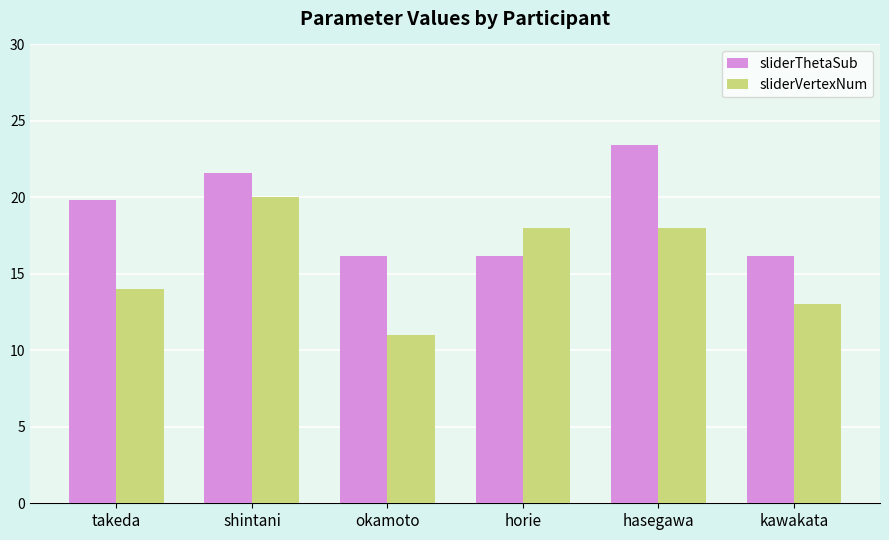

The sliderVertexNum series shows 13.0 at kawakata. True or false?

True